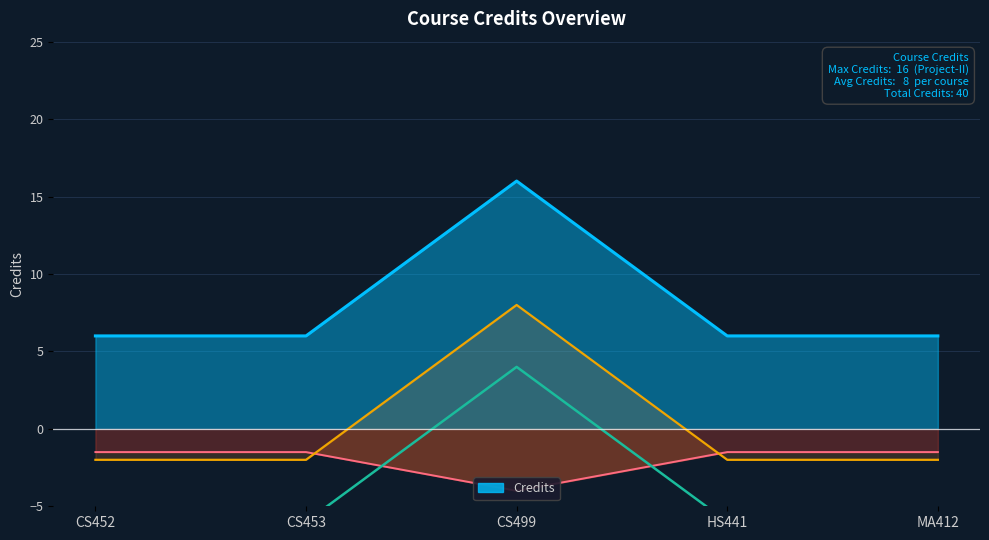

The chart shows a value of 8 at CS452. True or false?

False